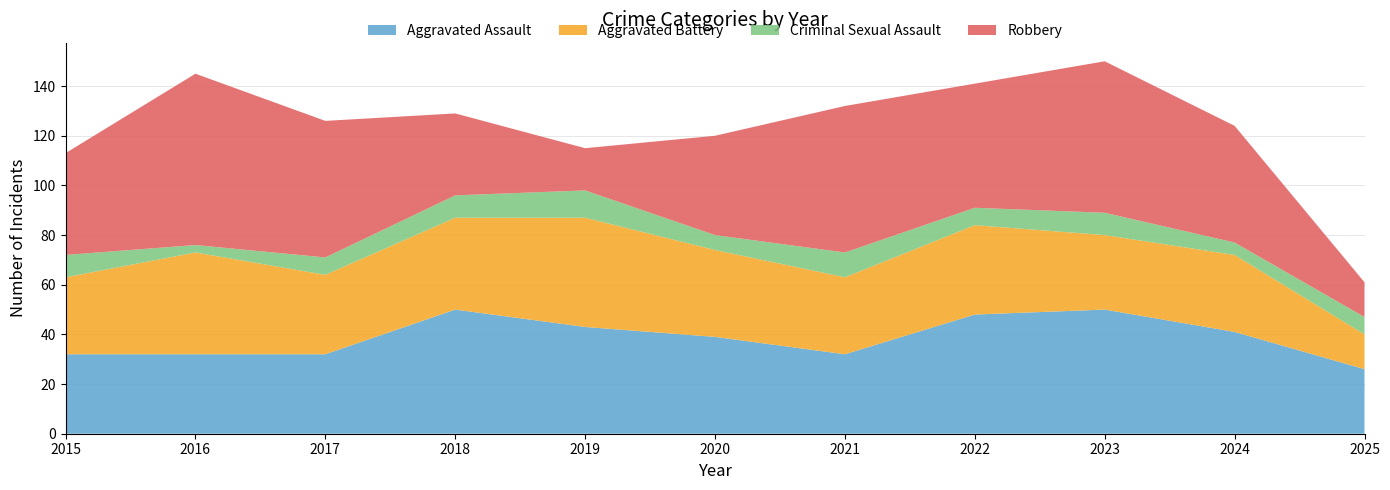

Reading left to right, extract all data points from this chart.

Aggravated Assault: 32	32	32	50	43	39	32	48	50	41	26
Aggravated Battery: 31	41	32	37	44	35	31	36	30	31	14
Criminal Sexual Assault: 9	3	7	9	11	6	10	7	9	5	7
Robbery: 41	69	55	33	17	40	59	50	61	47	14